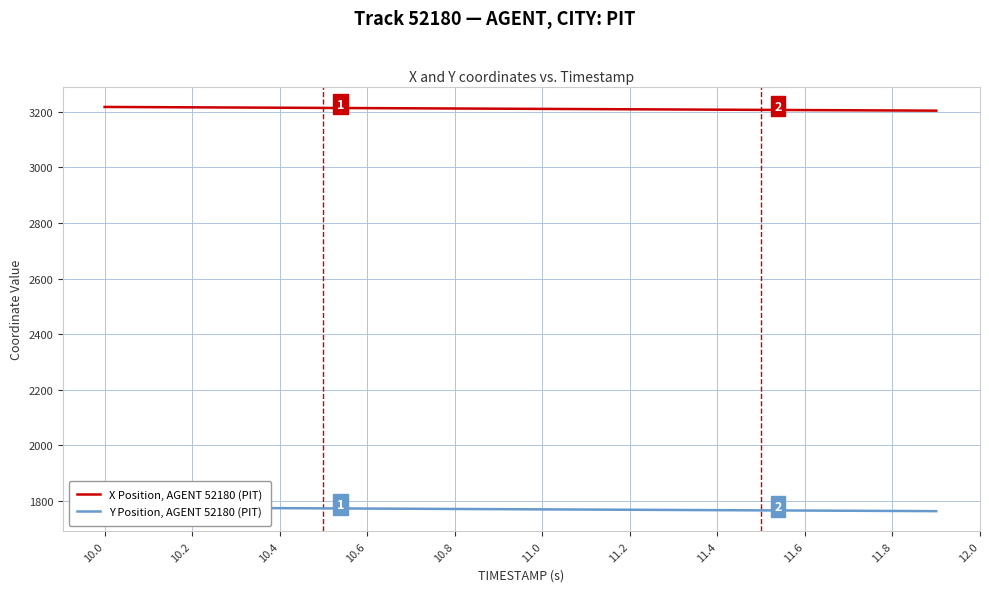

The Y Position, AGENT 52180 (PIT) series shows 1771.4 at 10.8. True or false?

True